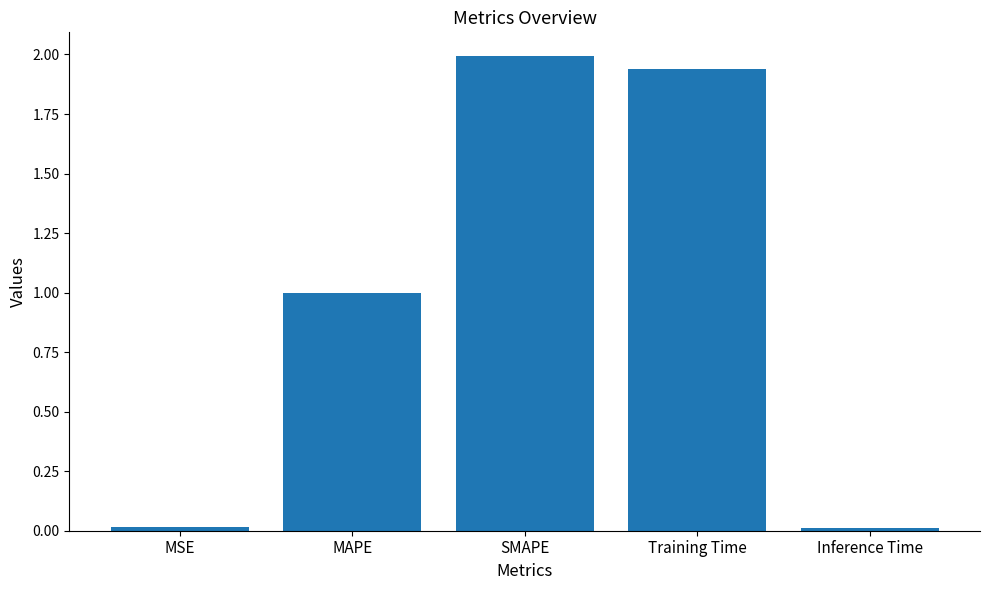

What is the value of the 2nd bar from the left?

1.0